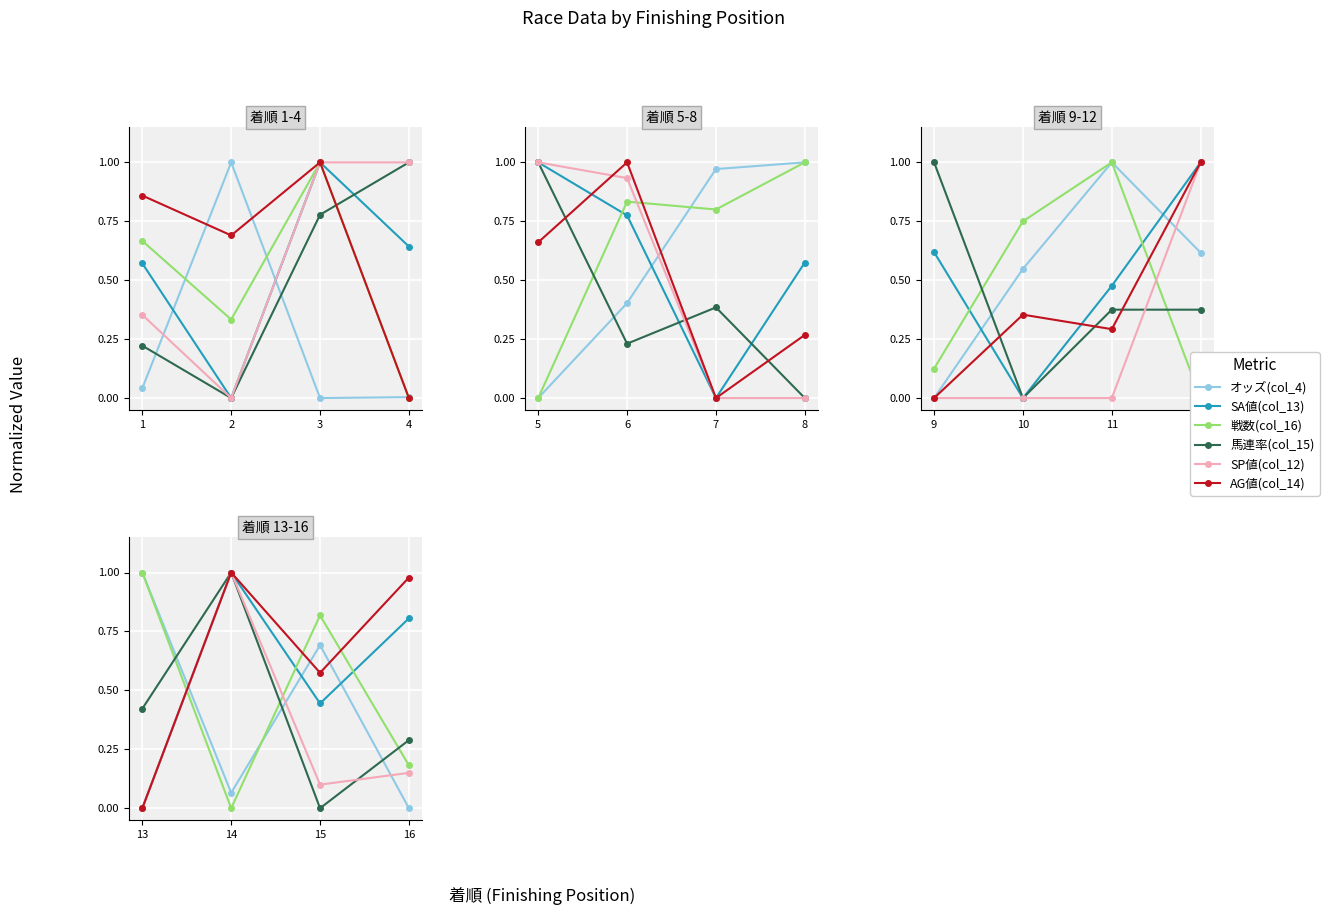

Which series has the largest total across all categories?

AG値(col_14)